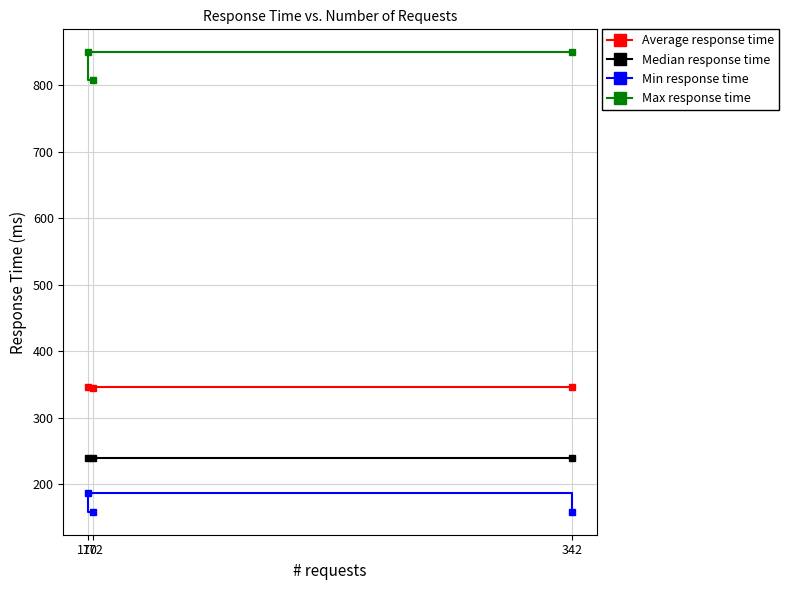

Which has a higher value, 172 or 342?

342